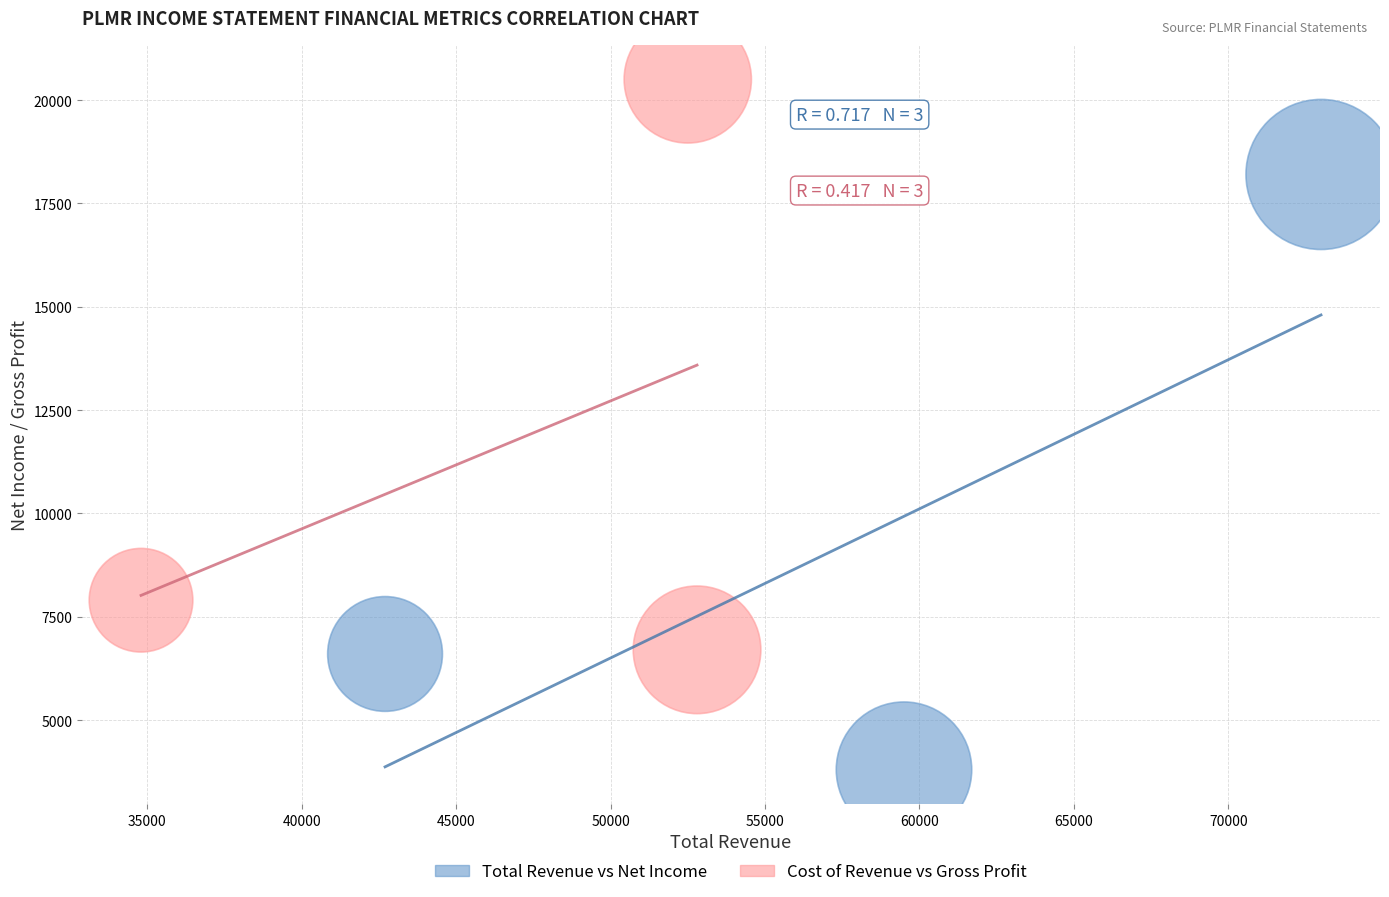

What are all the series names shown in the legend?

Total Revenue vs Net Income, Cost of Revenue vs Gross Profit